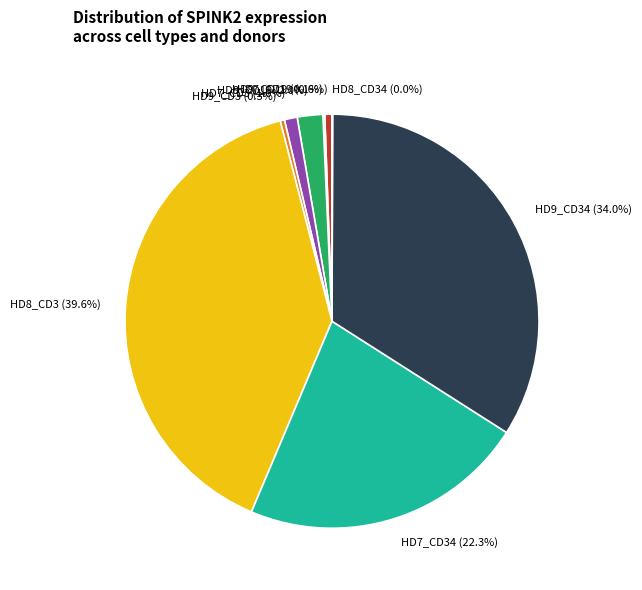

What is the ratio of the value at HD7_CD3 to the value at HD7_CD19?

1.8